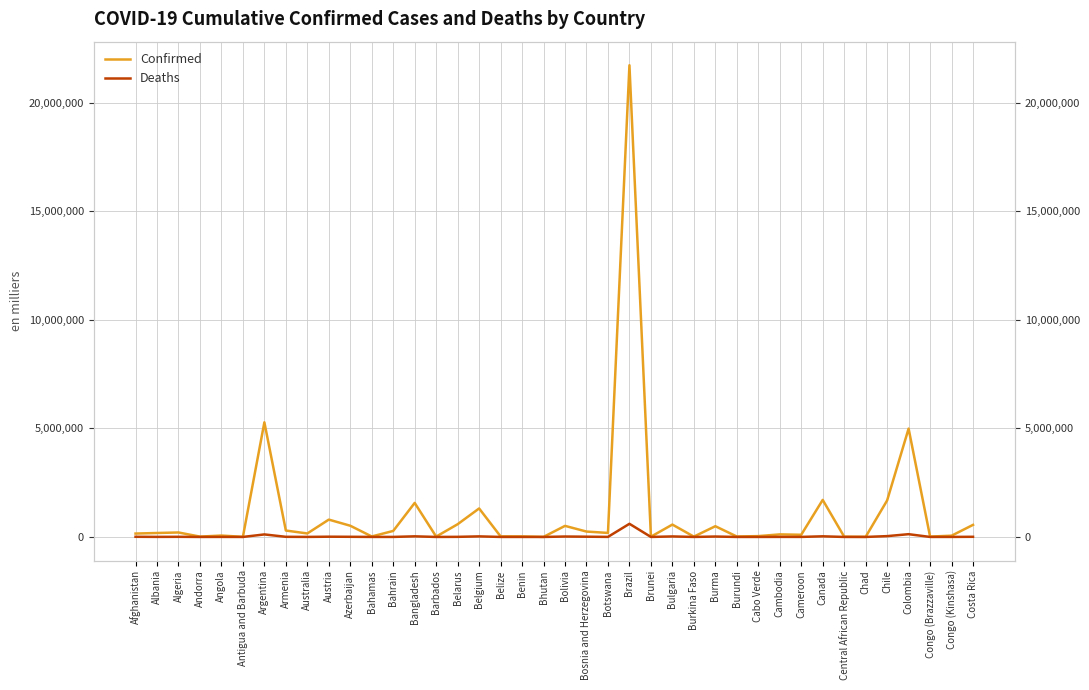

Which category has the lowest value across all series?

Bhutan